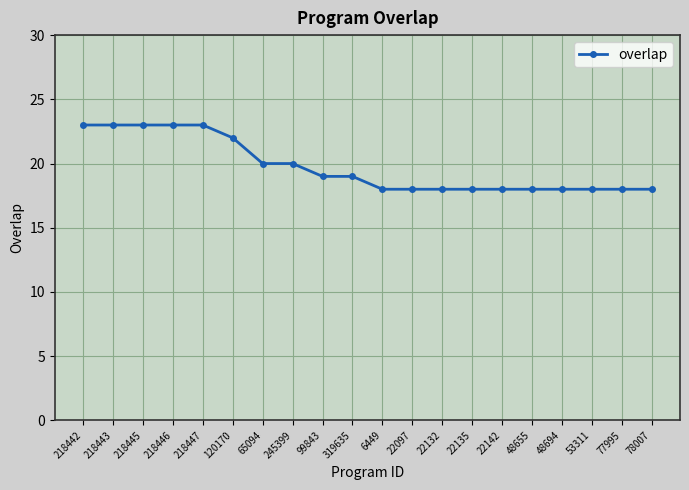

How many data points are less than 19?

10